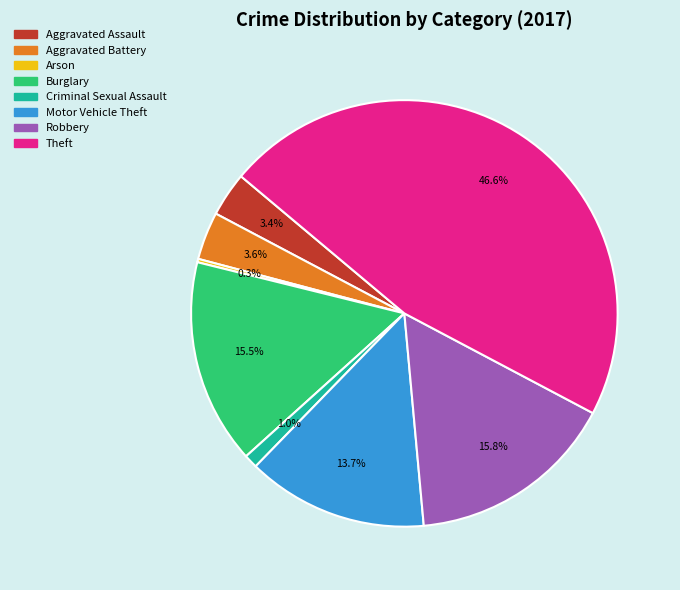

Does Robbery represent more than half of the total?

No